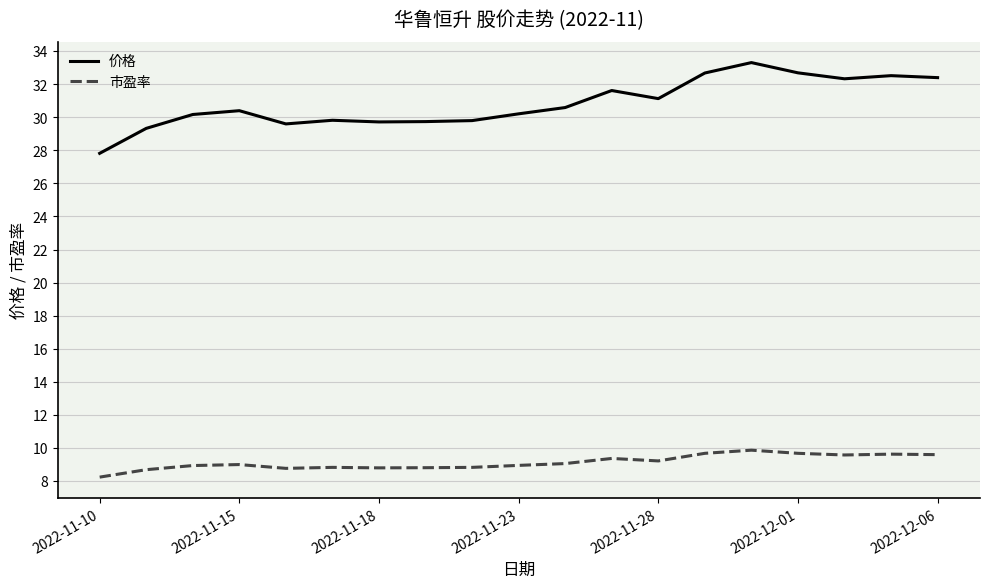

Which series has the widest spread of values?

价格